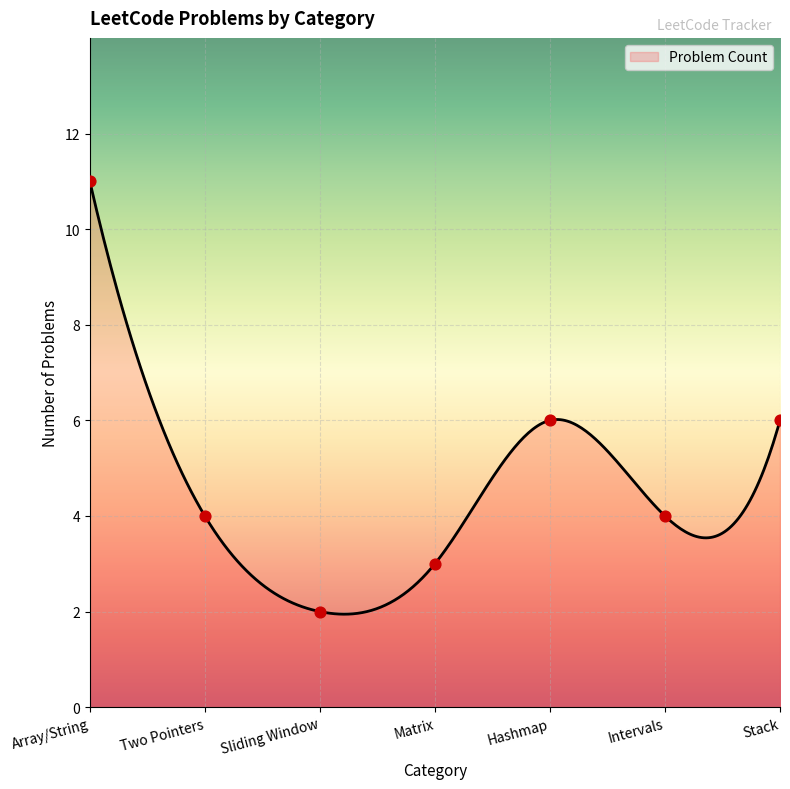

What is the change in value from Array/String to Matrix?

-8